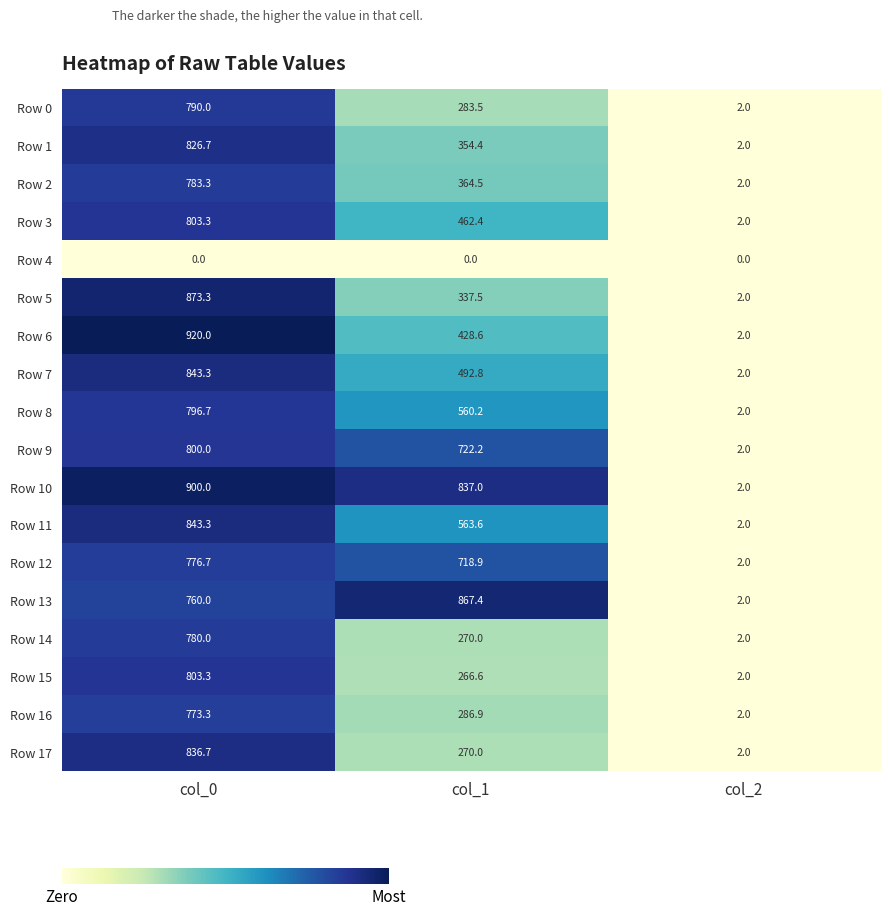

Which series changed the most between col_0 and col_1?

Row 17